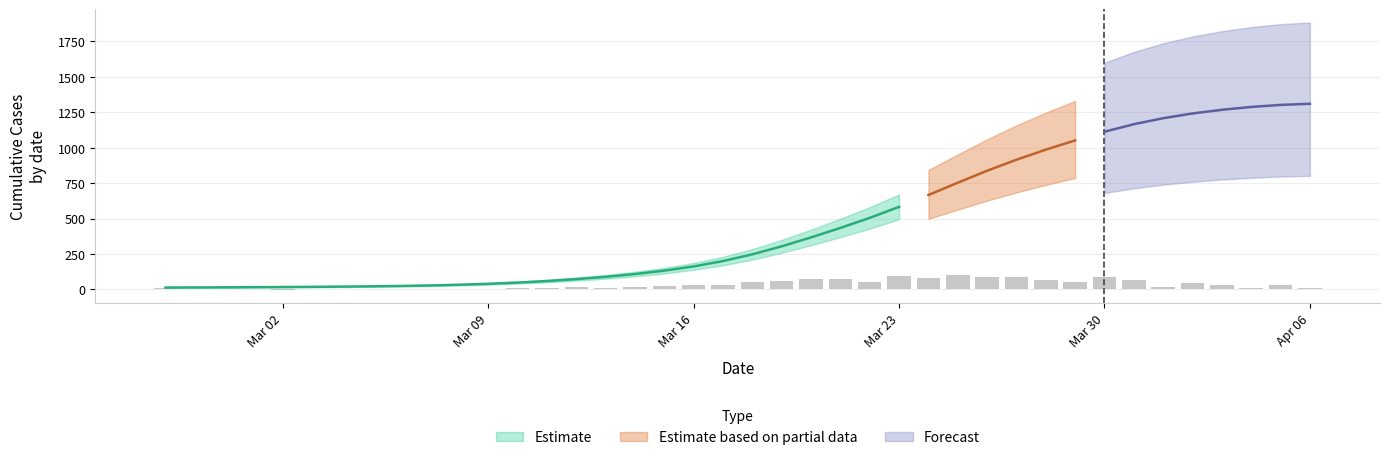

Reading left to right, what are all the values shown in this chart?

13	14	15	17	16	18	21	21	24	26	32	38	46	54	74	85	103	127	157	185	236	296	367	437	488	578	658	759	846	930	994	1042	1126	1192	1209	1251	1279	1286	1313	1320